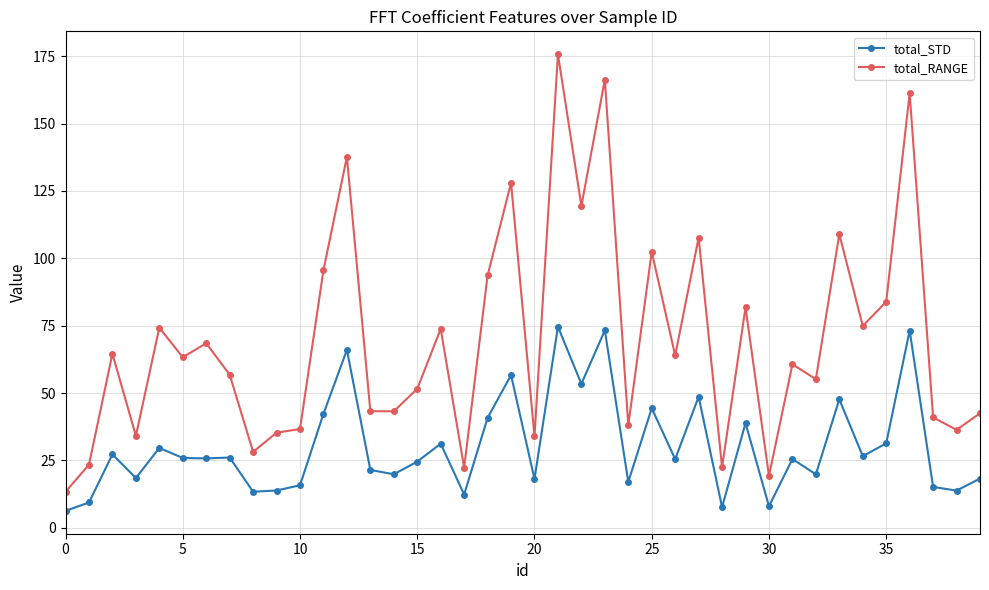

True or false: total_RANGE and total_STD intersect in this chart.

False